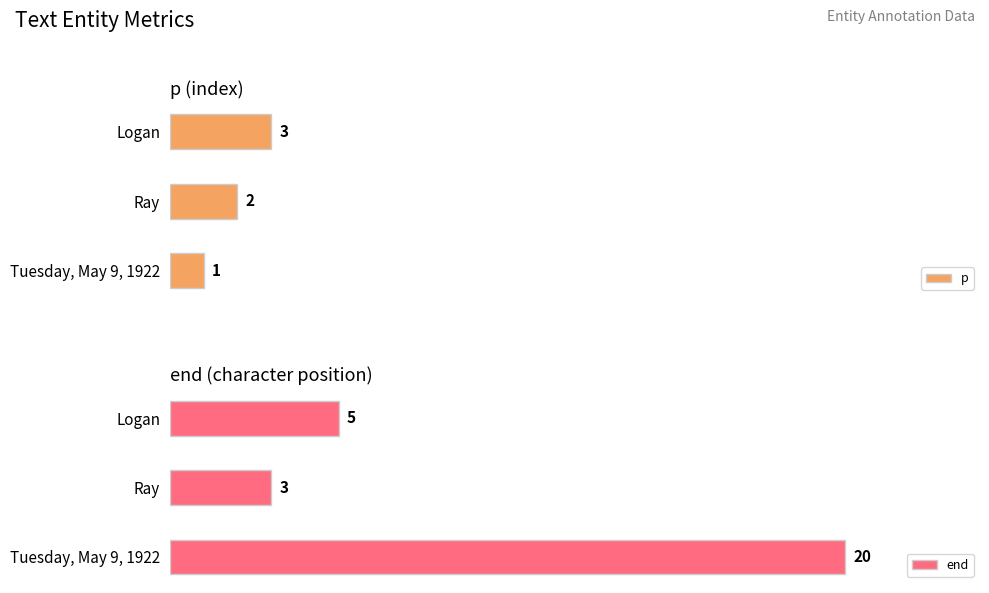

What is the difference between the highest and lowest values at 0?

19